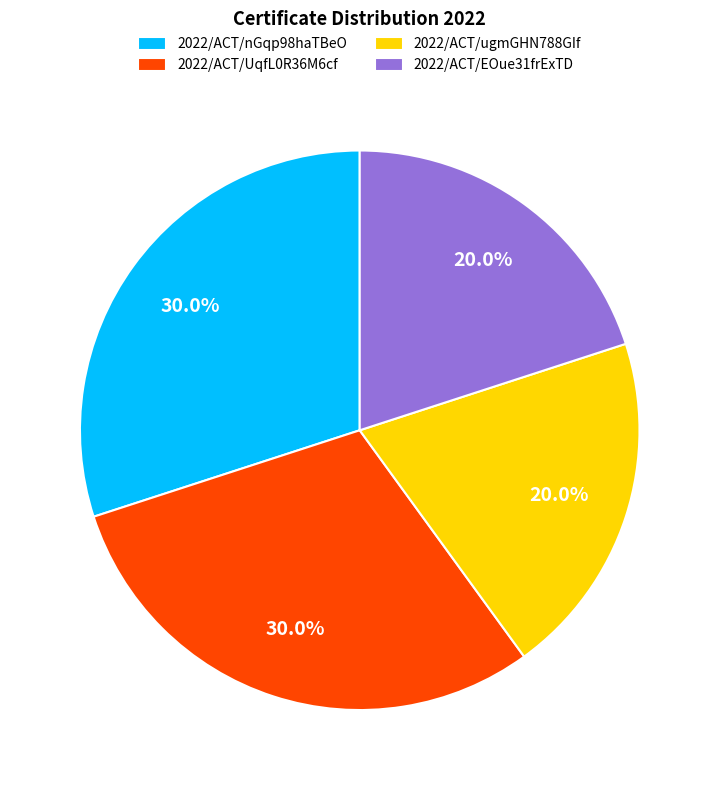

Does 2022/ACT/UqfL0R36M6cf represent more than half of the total?

No